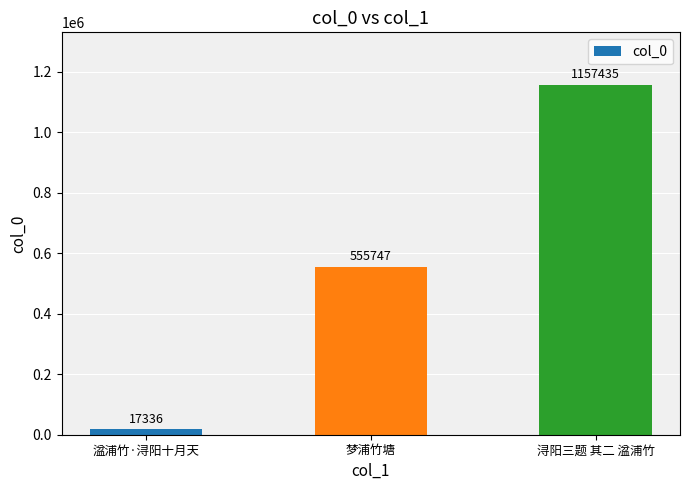

Is it true that the value at 梦浦竹塘 is 827184?

False